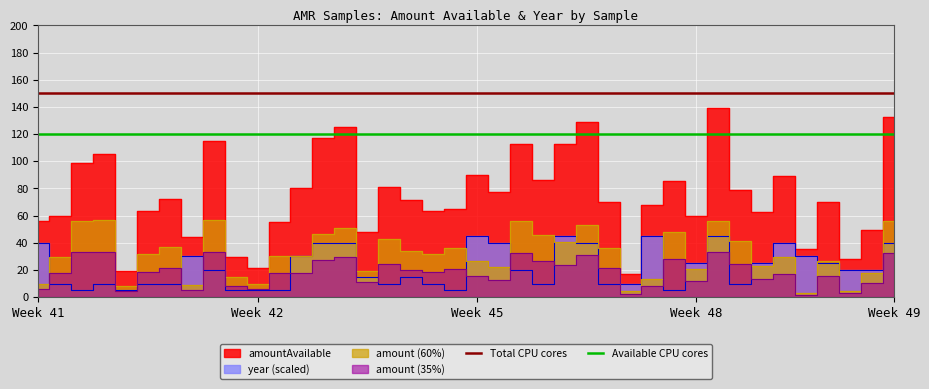

What is the total value across all series at Week 42?

270